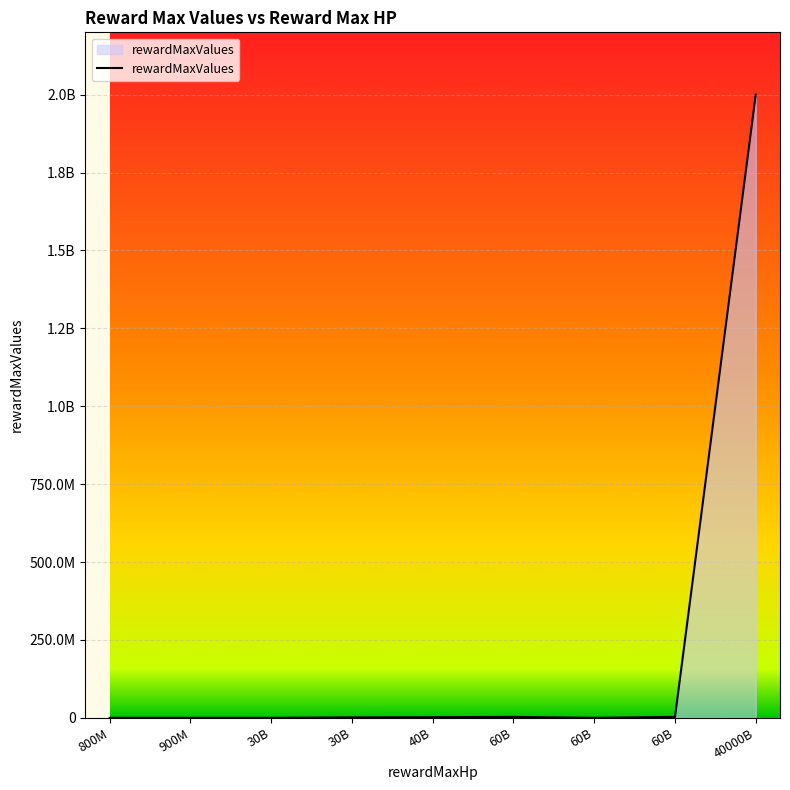

What is the value of the 2nd point from the left?

45000